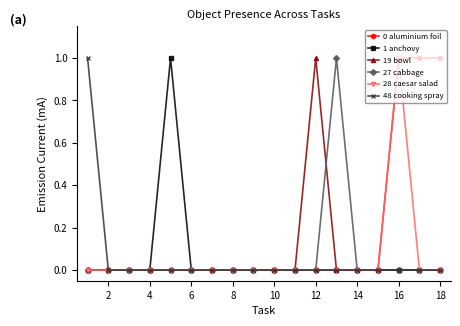

What is the difference between the maximum and minimum values in the 19 bowl series?

1